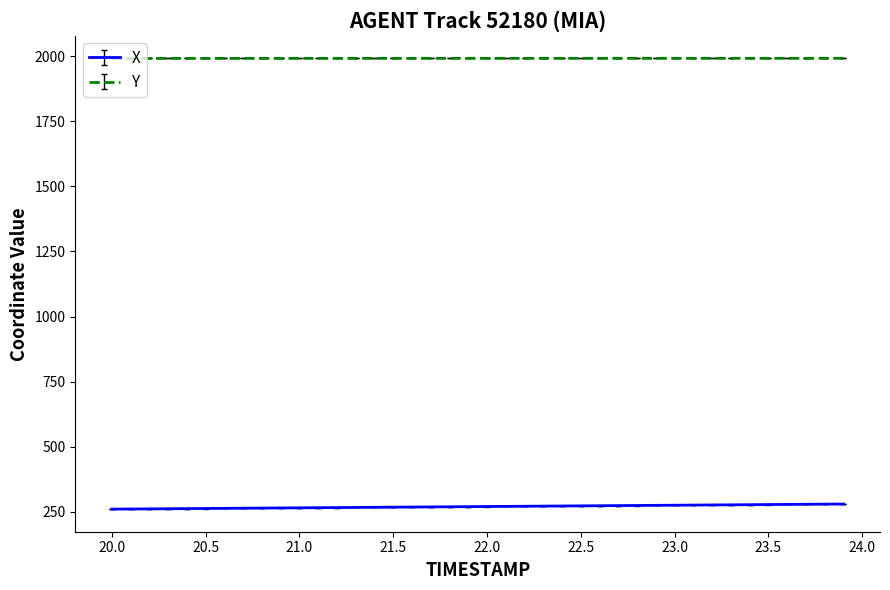

List the series in order of their peak value, highest first.

Y, X